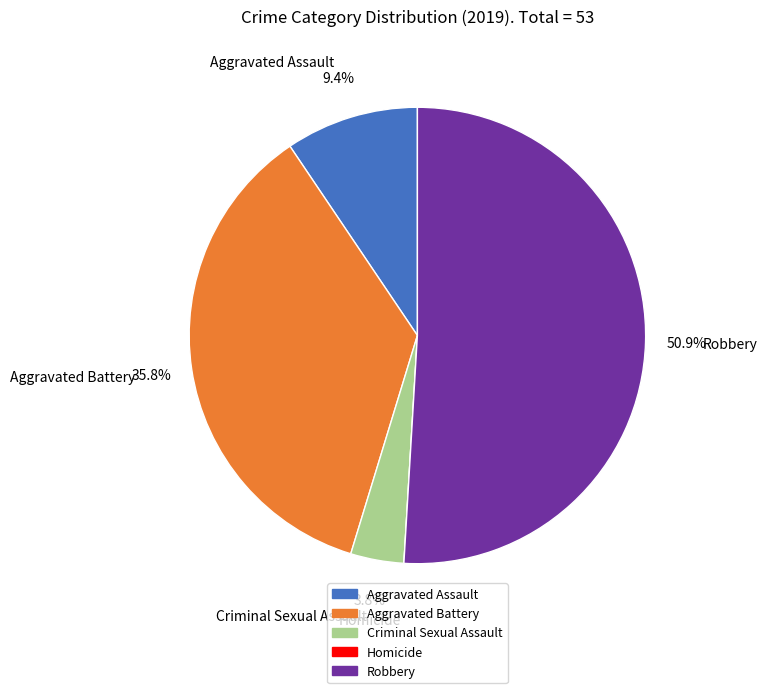

Which slice is the largest?

Robbery